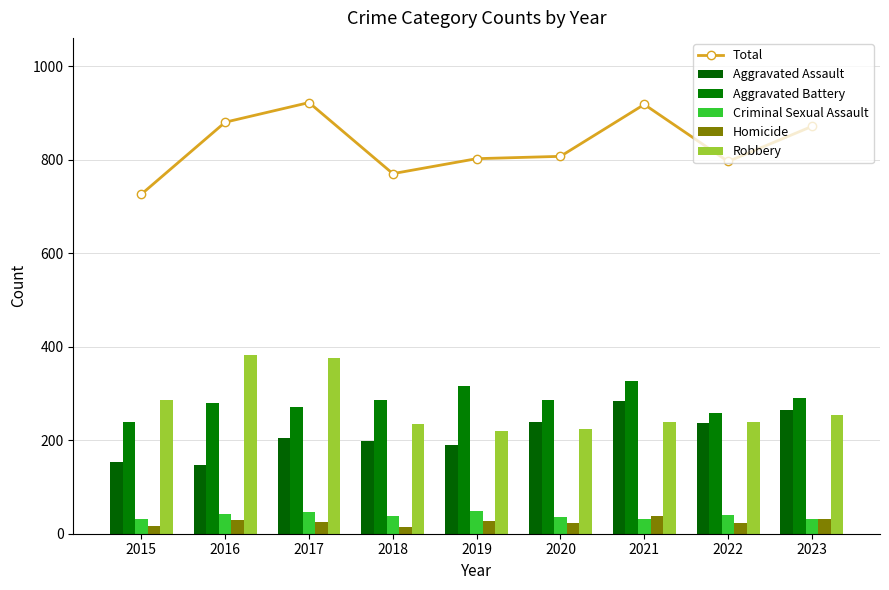

What value does the Aggravated Assault series have at 2015, to the nearest 5?

155